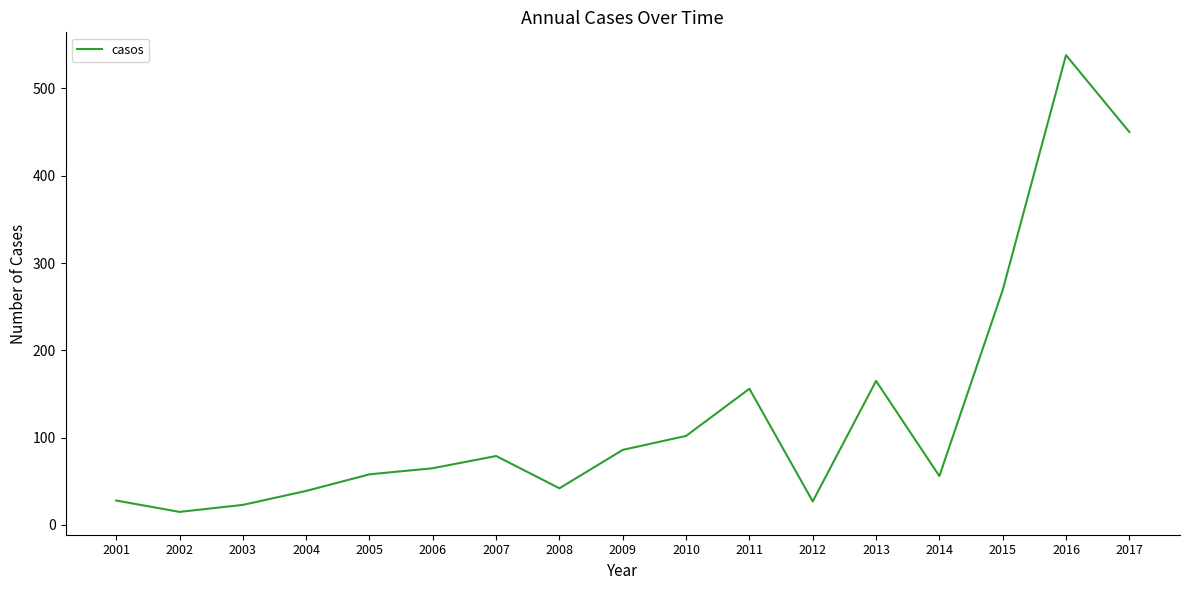

What is the difference between the values at 2014 and 2012?

29